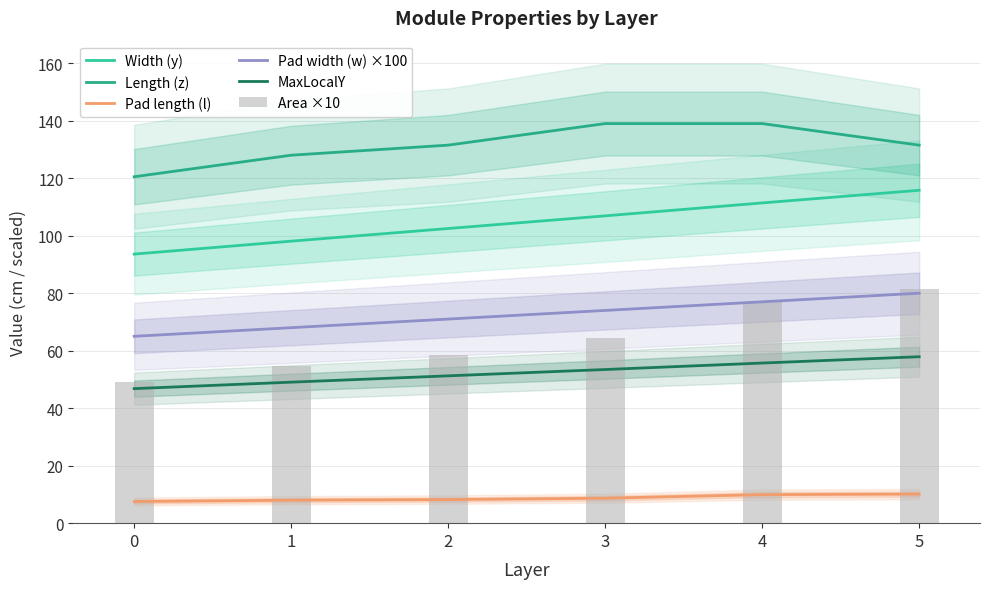

What is the value of the MaxLocalY bar at the 2nd from the left?

49.0